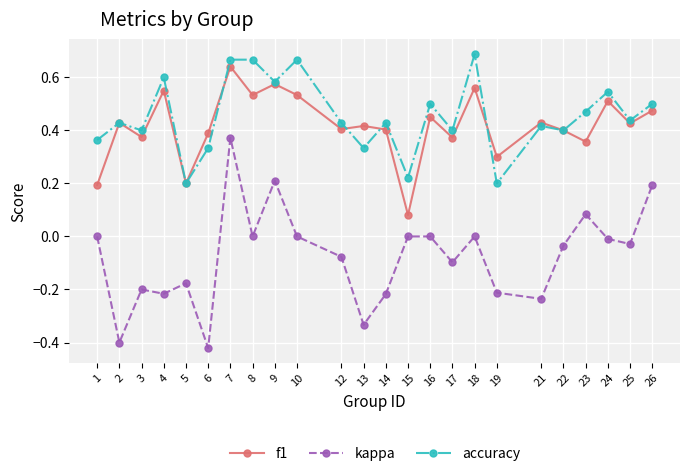

Where is the first local maximum for accuracy?

2